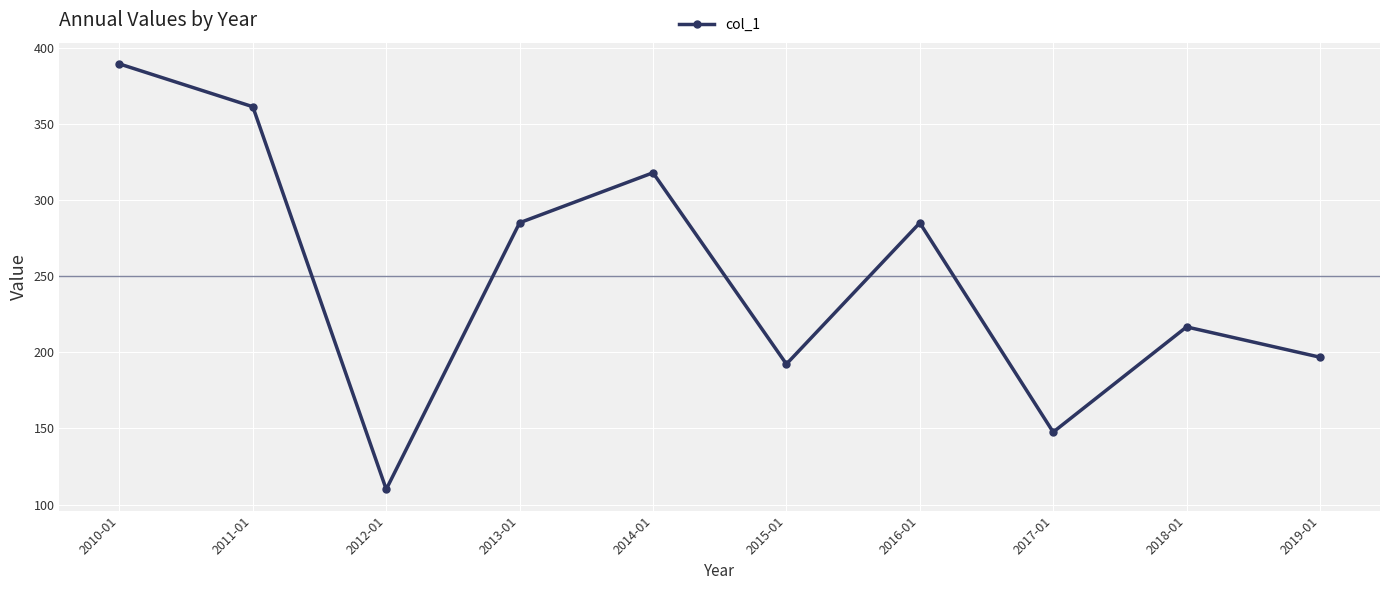

Is it true that the value at 2017-01 is 222.4?

False